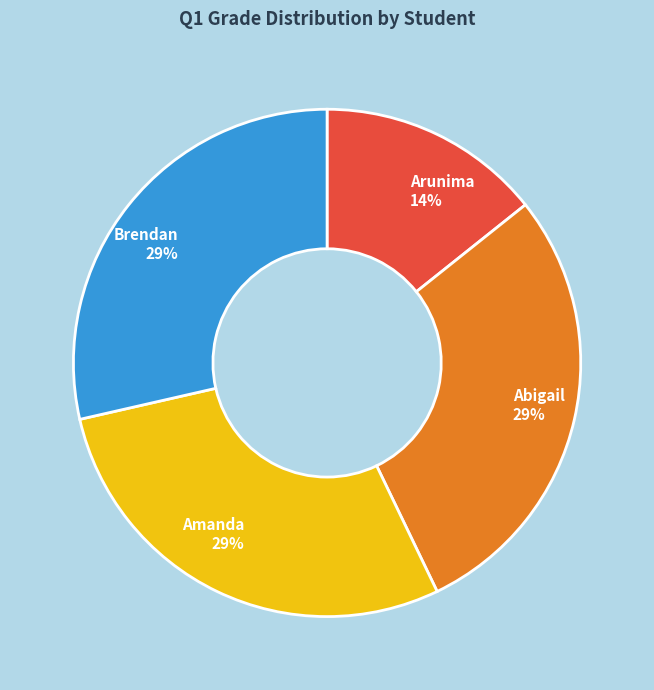

Which has a higher value, Amanda 29% or Arunima 14%?

Amanda 29%